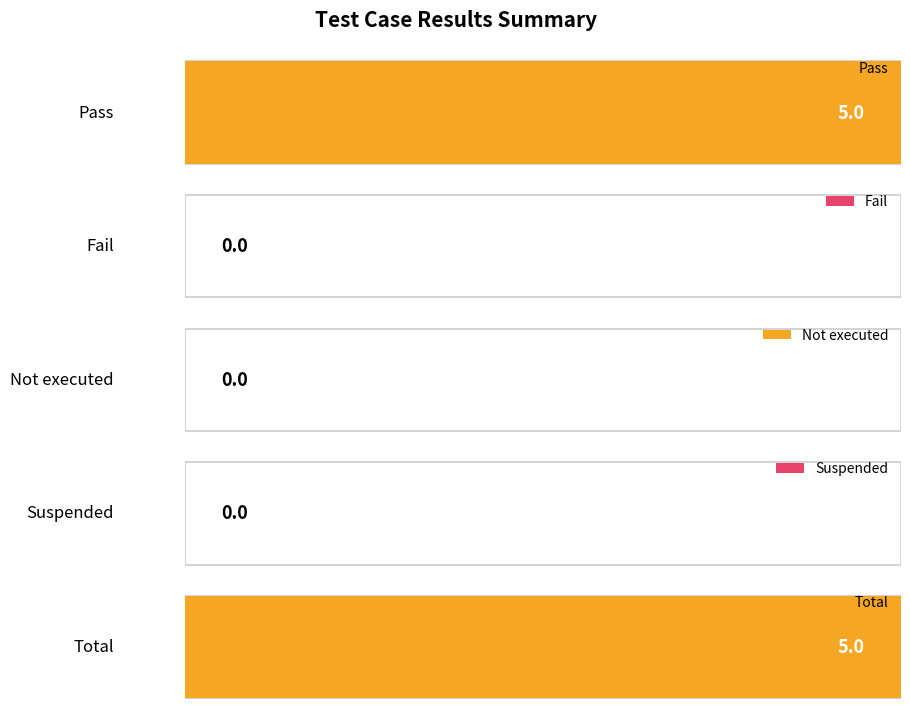

What is the difference between the highest and lowest values at Pass?

5